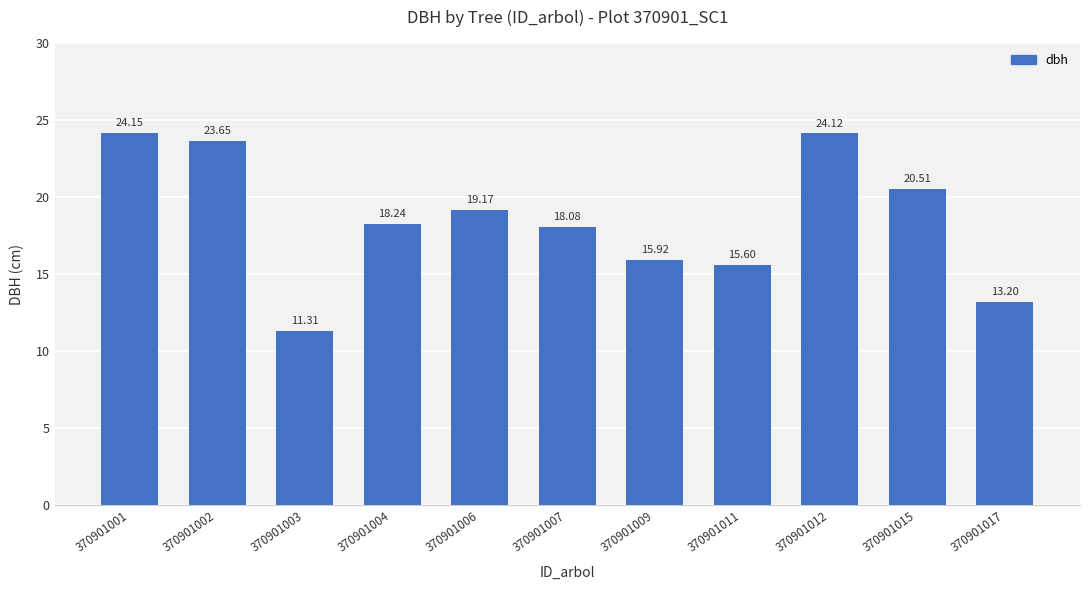

Which category has the lowest value across all series?

370901003